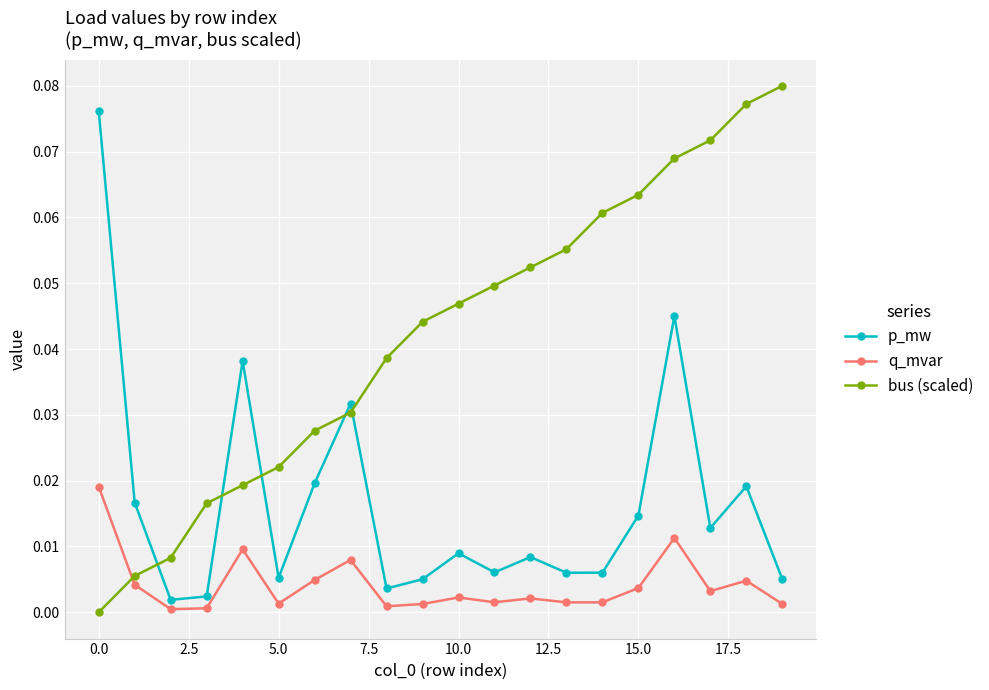

What is the sum of all p_mw values?

0.3